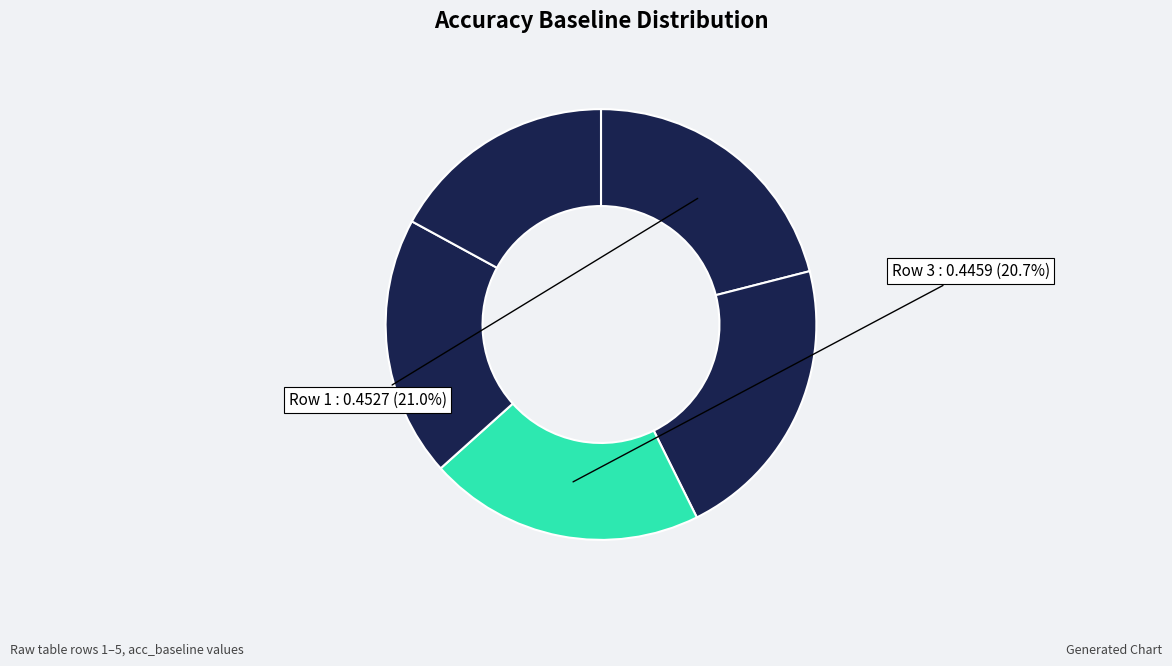

How many segments does this pie chart have?

5